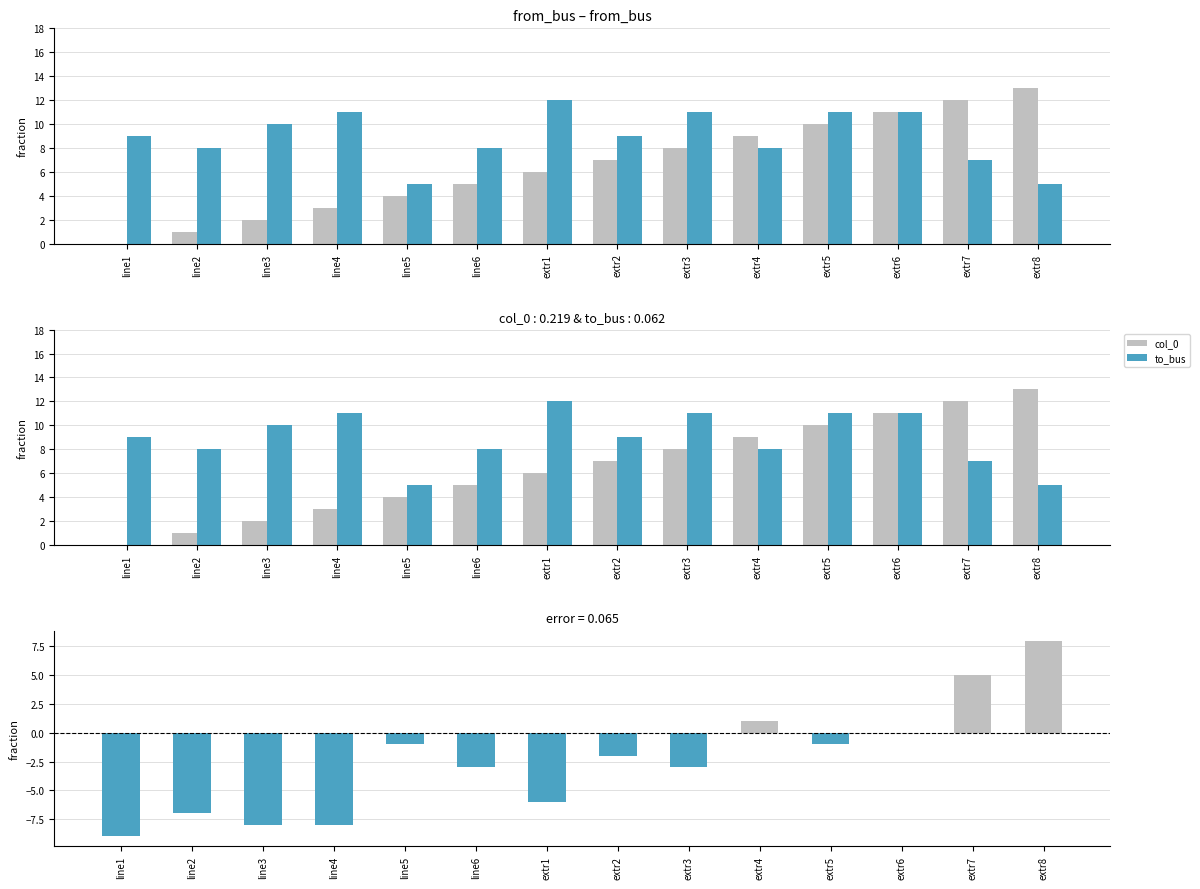

How many categories are shown in the chart?

14